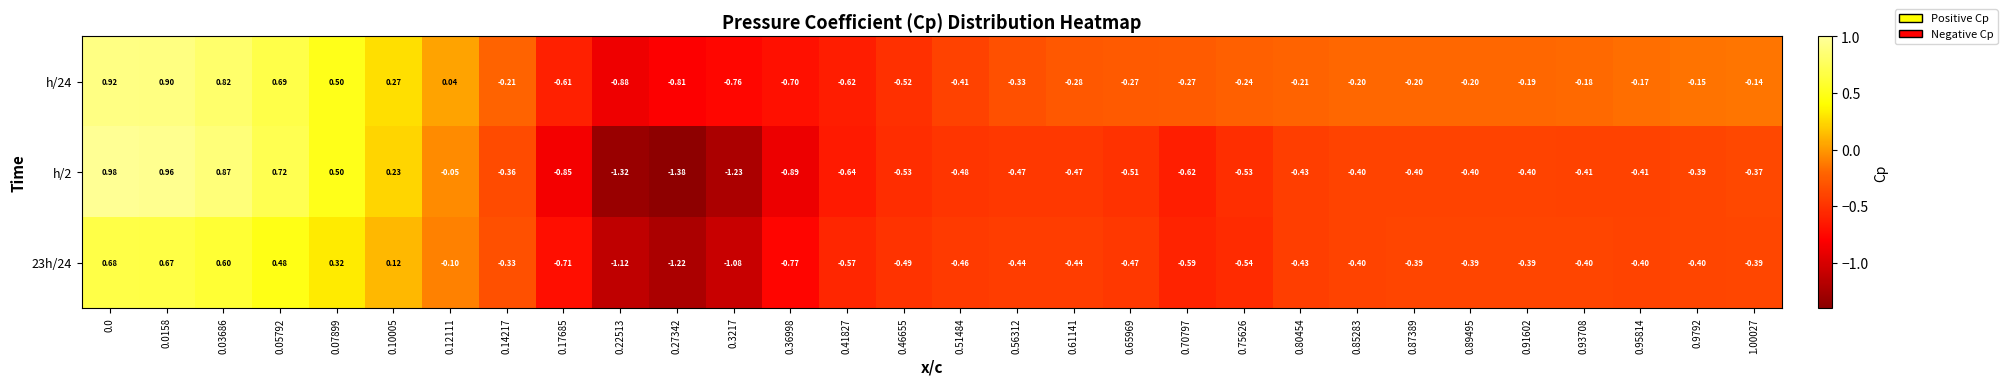

Is the value of h/2 at 0.3217 greater than the value of h/24 at 0.87389?

No